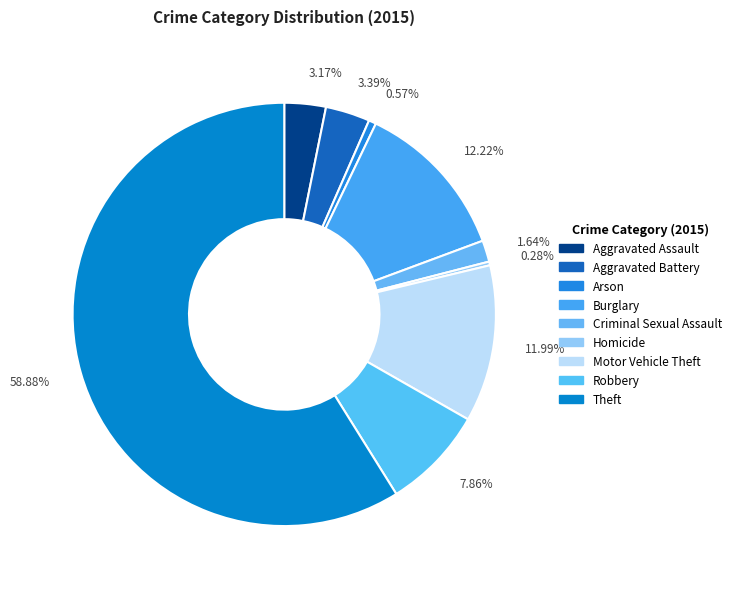

Do 3.17% and 0.57% together represent more than half of the pie?

No